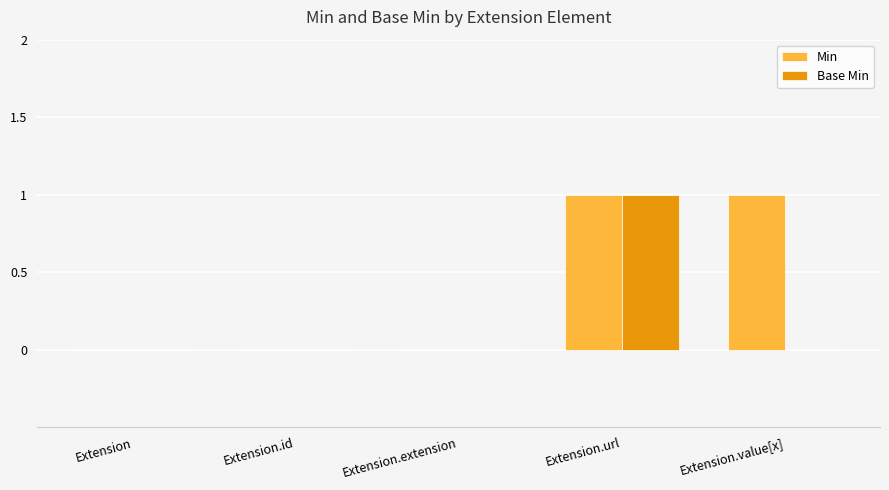

True or false: Base Min has a value of 0 at Extension.value[x].

True